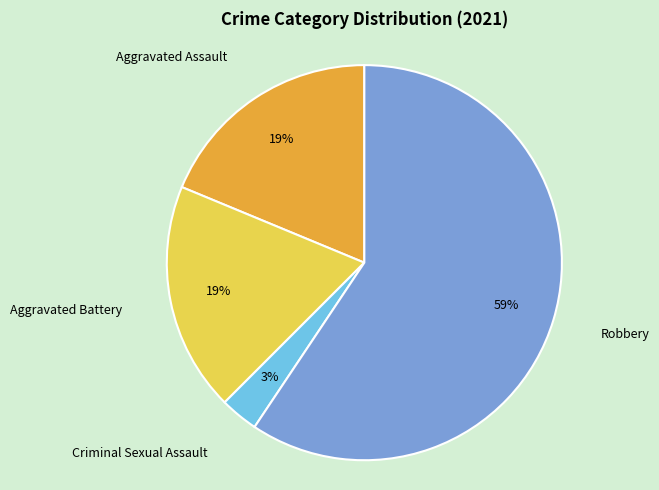

The Aggravated Assault slice represents 19% of the pie. True or false?

True